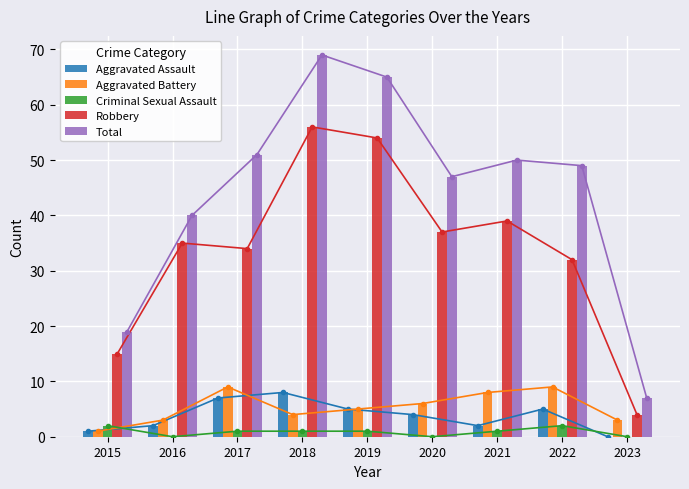

What are all the series names shown in the legend?

Aggravated Assault, Aggravated Battery, Criminal Sexual Assault, Robbery, Total